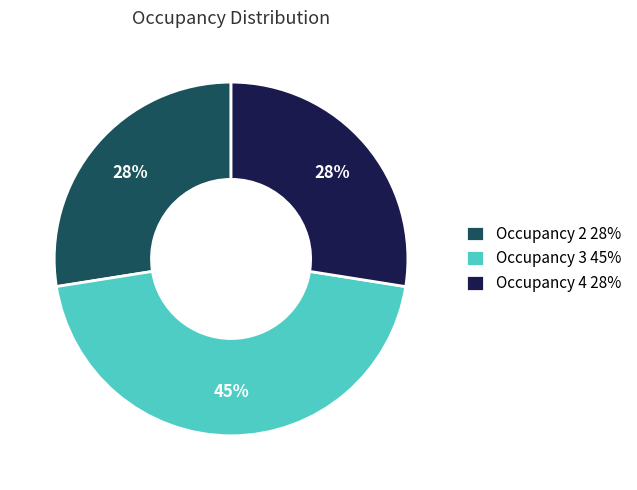

Does Occupancy 4 28% represent more than half of the total?

No